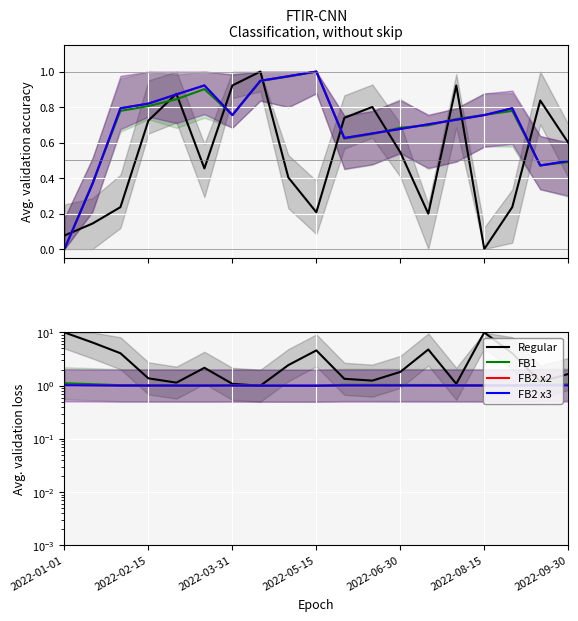

What is the maximum value for FB2 x2?

1.0